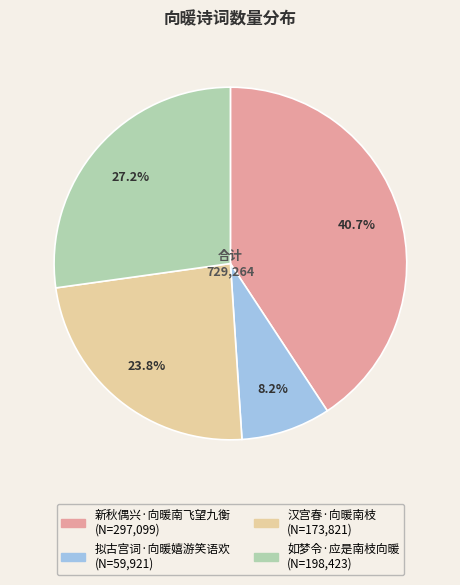

What percentage is the 如梦令·应是南枝向暖 slice, to the nearest percent?

27%